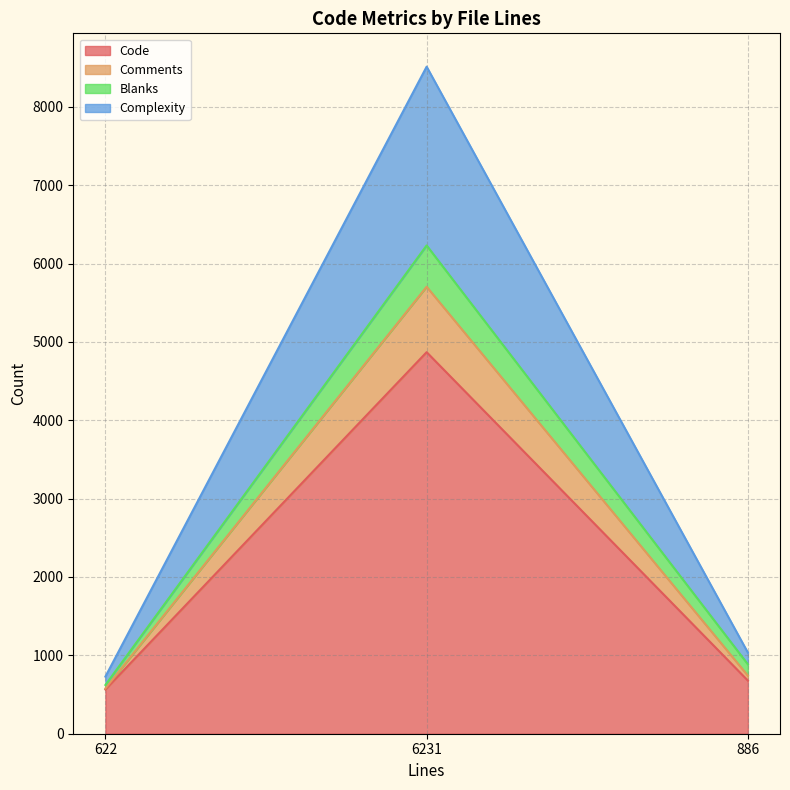

Does the chart have visible grid lines?

Yes